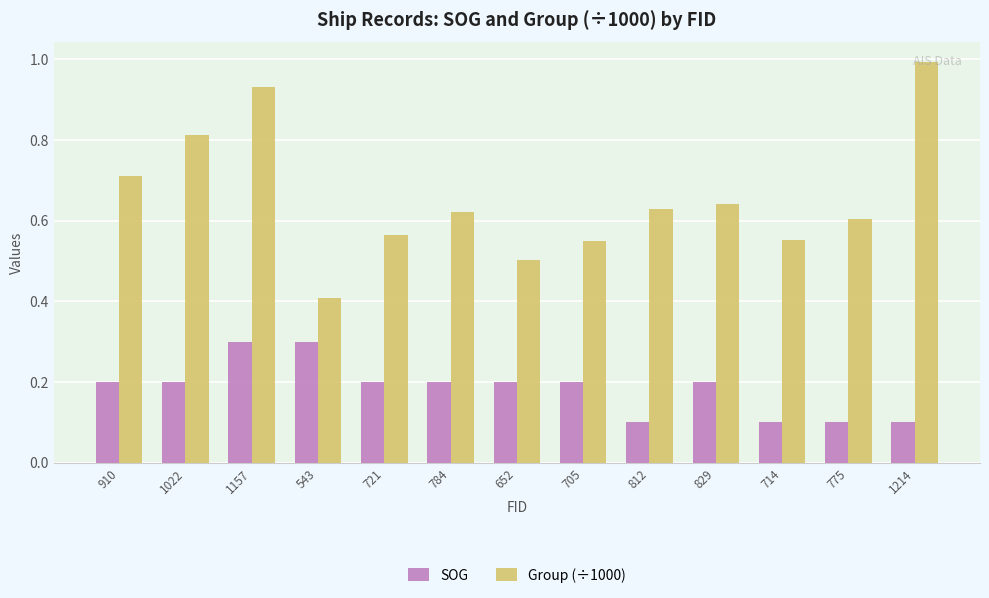

Which series has the widest spread of values?

Group (÷1000)